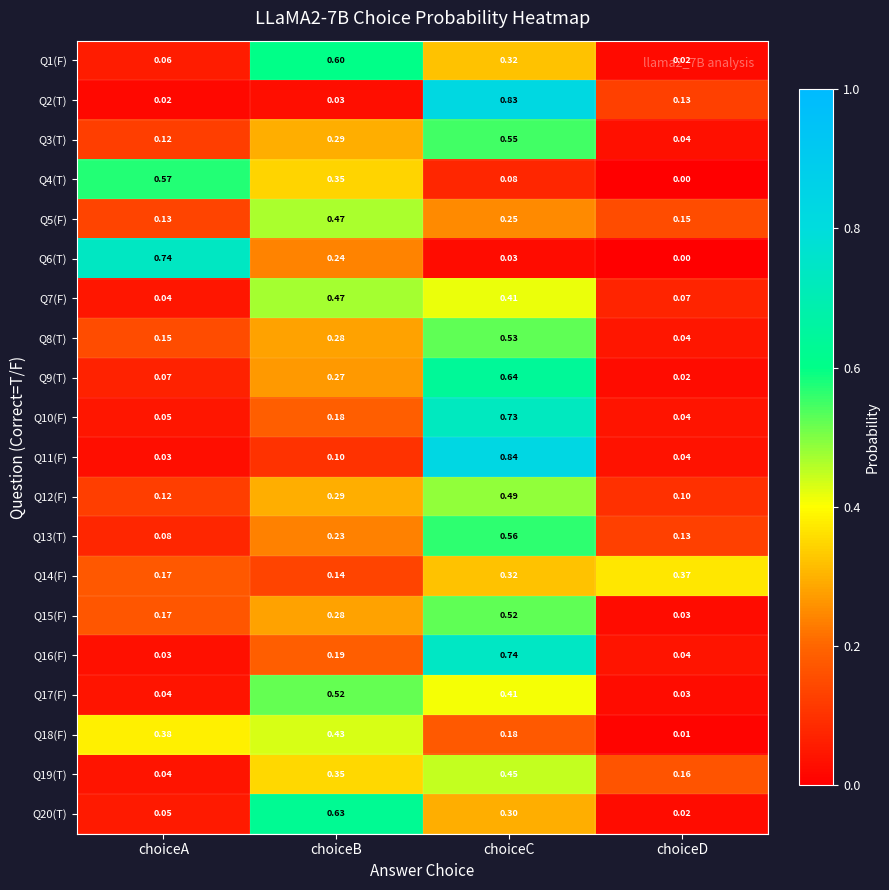

Which category has the highest value across all series?

choiceC